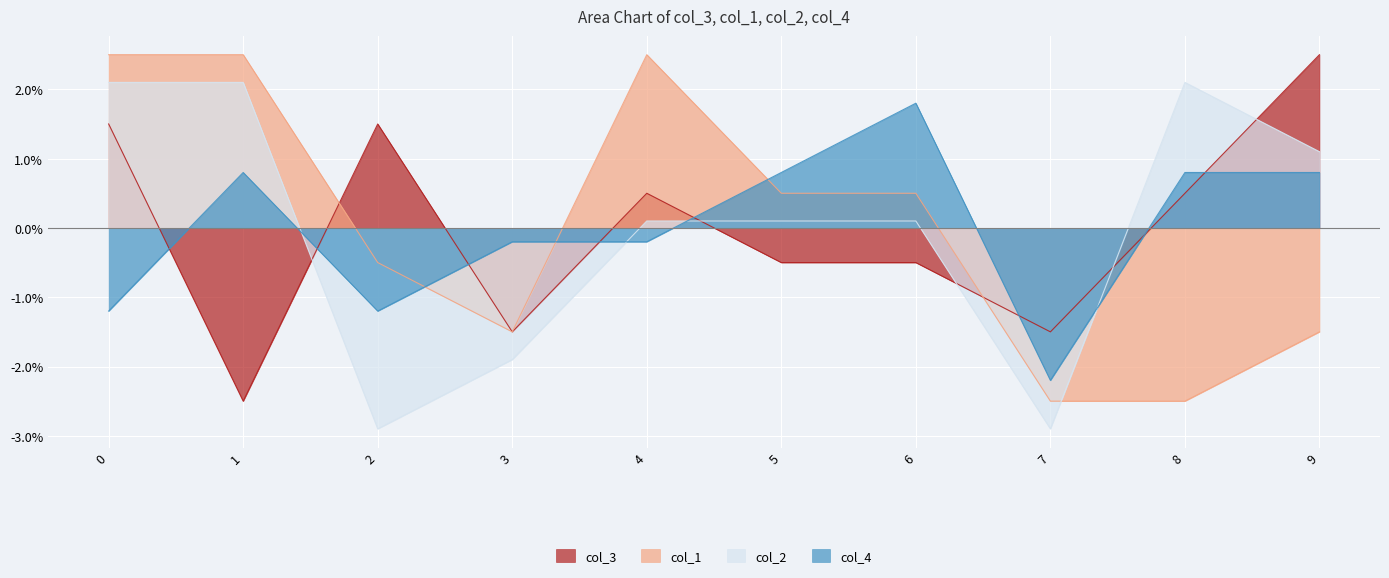

What is the difference between the highest and lowest values at 3?

1.7